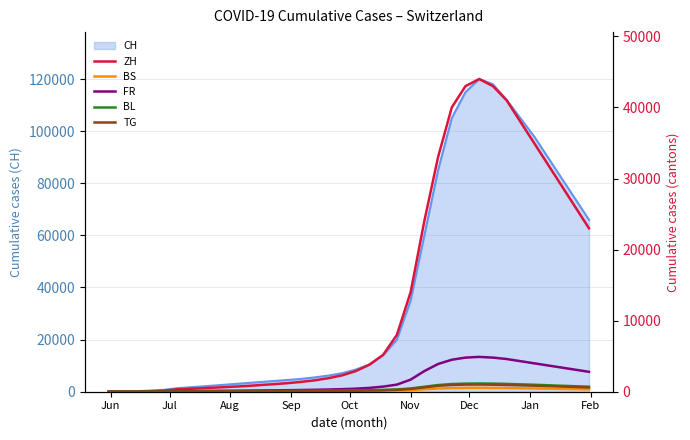

True or false: BS has more than 0 interior local peaks.

True